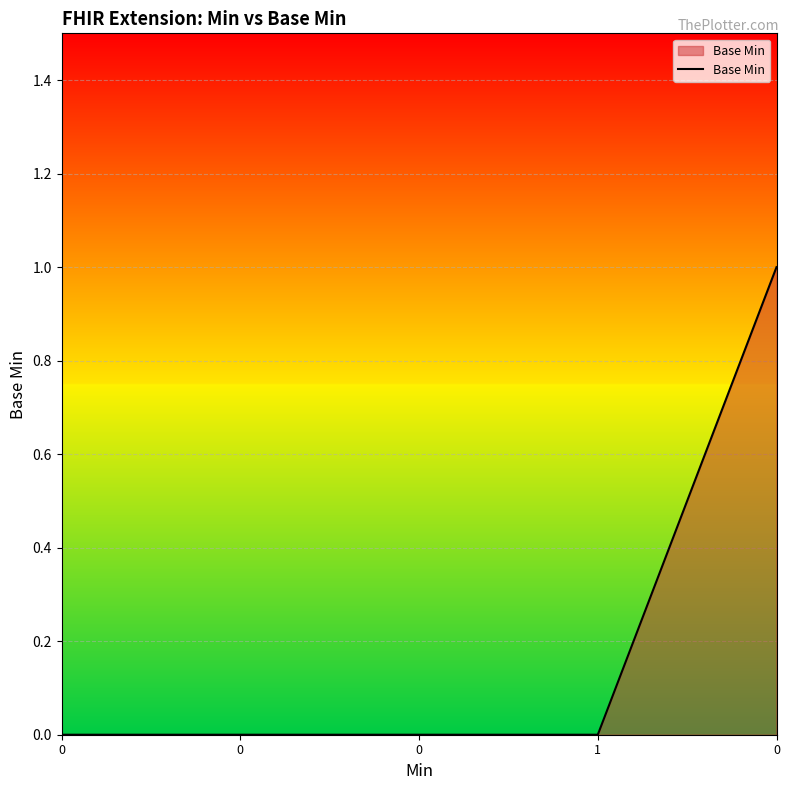

What is the change in value from 1 to 0?

+1